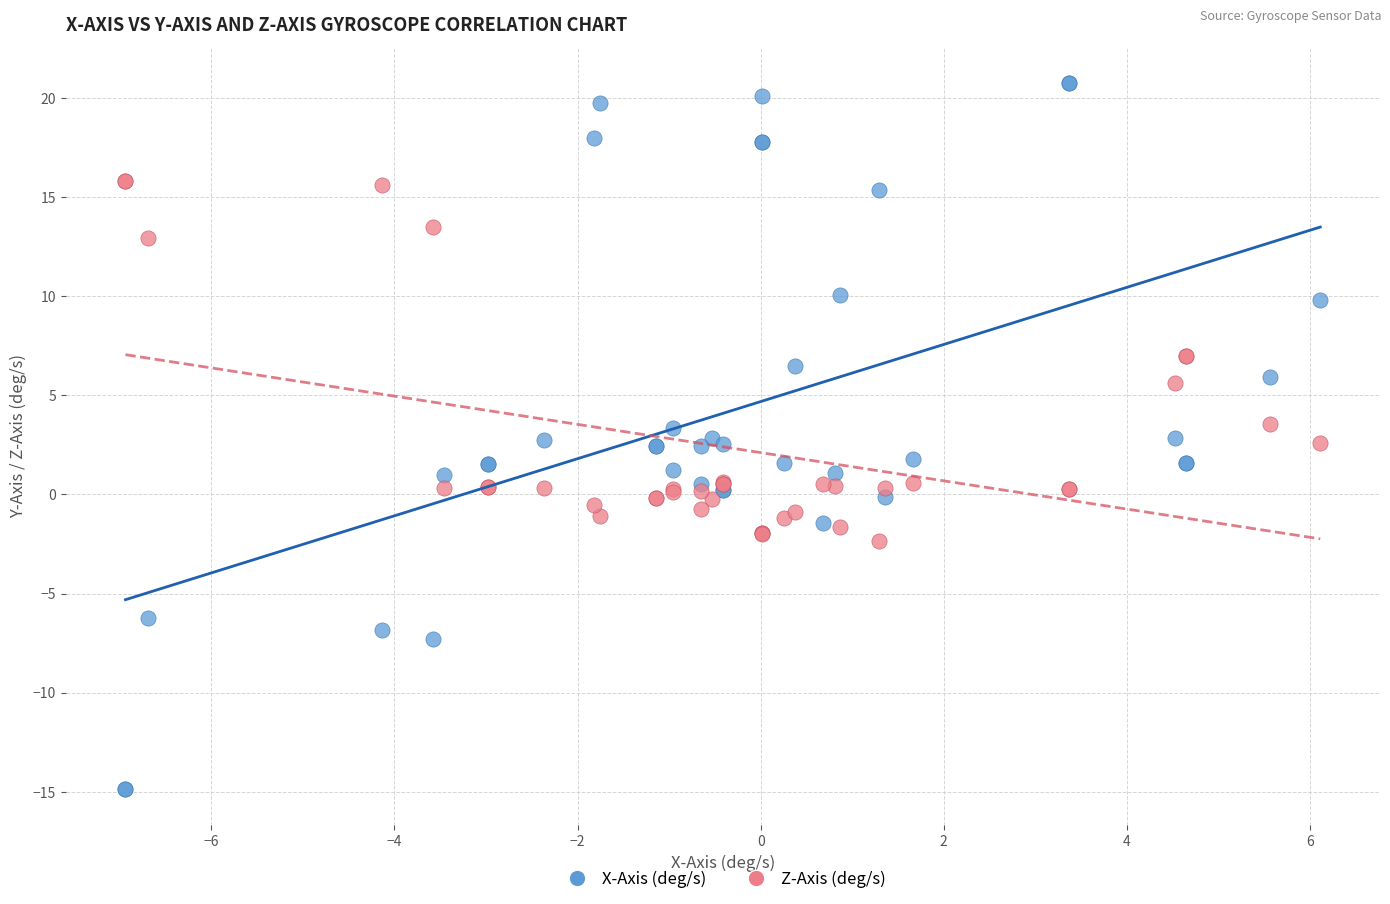

Which series reaches the maximum Y coordinate?

X-Axis (deg/s)